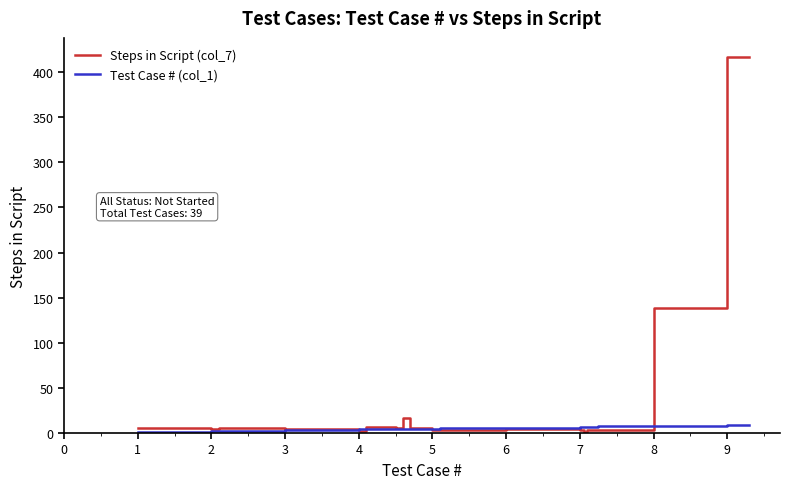

Rank the series by their average value, from lowest to highest.

Test Case # (col_1), Steps in Script (col_7)